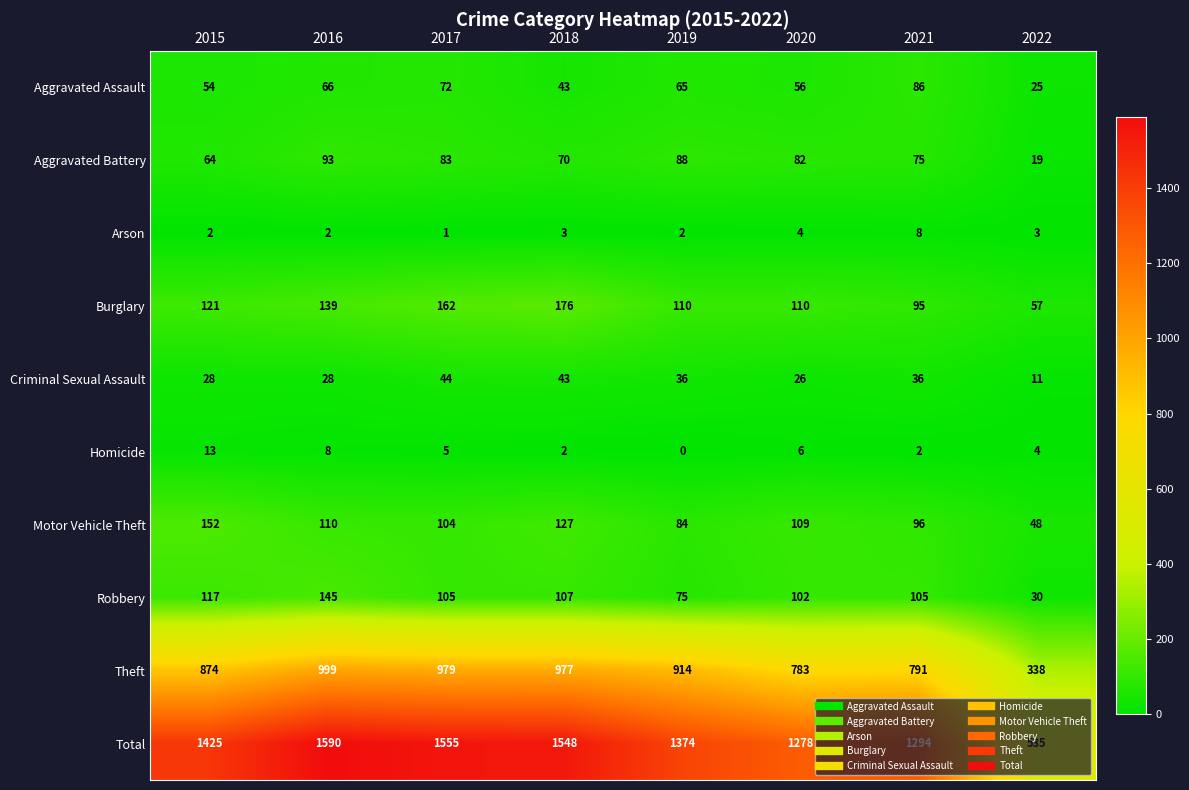

The Total series shows 1548 at 2018. True or false?

True